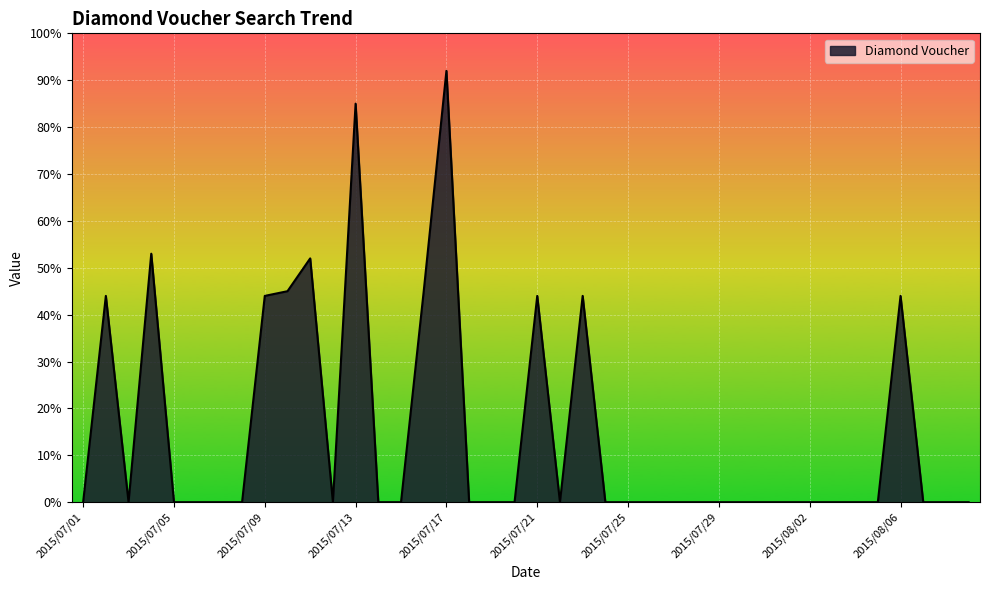

What is the greatest value displayed?

92